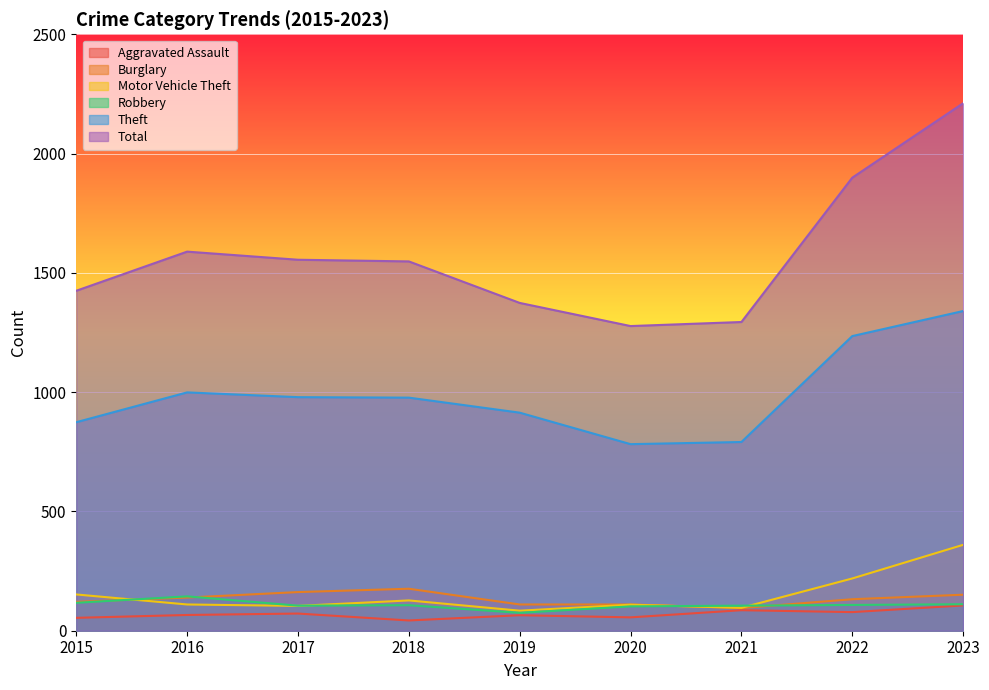

List the series in order of their peak value, highest first.

Total, Theft, Motor Vehicle Theft, Burglary, Robbery, Aggravated Assault